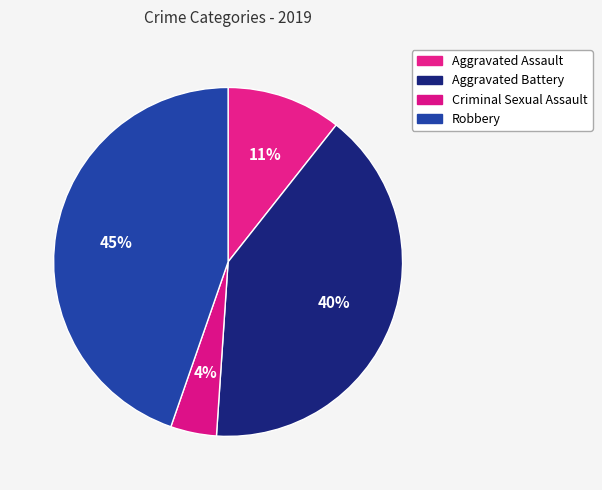

How many slices are in this pie chart?

4